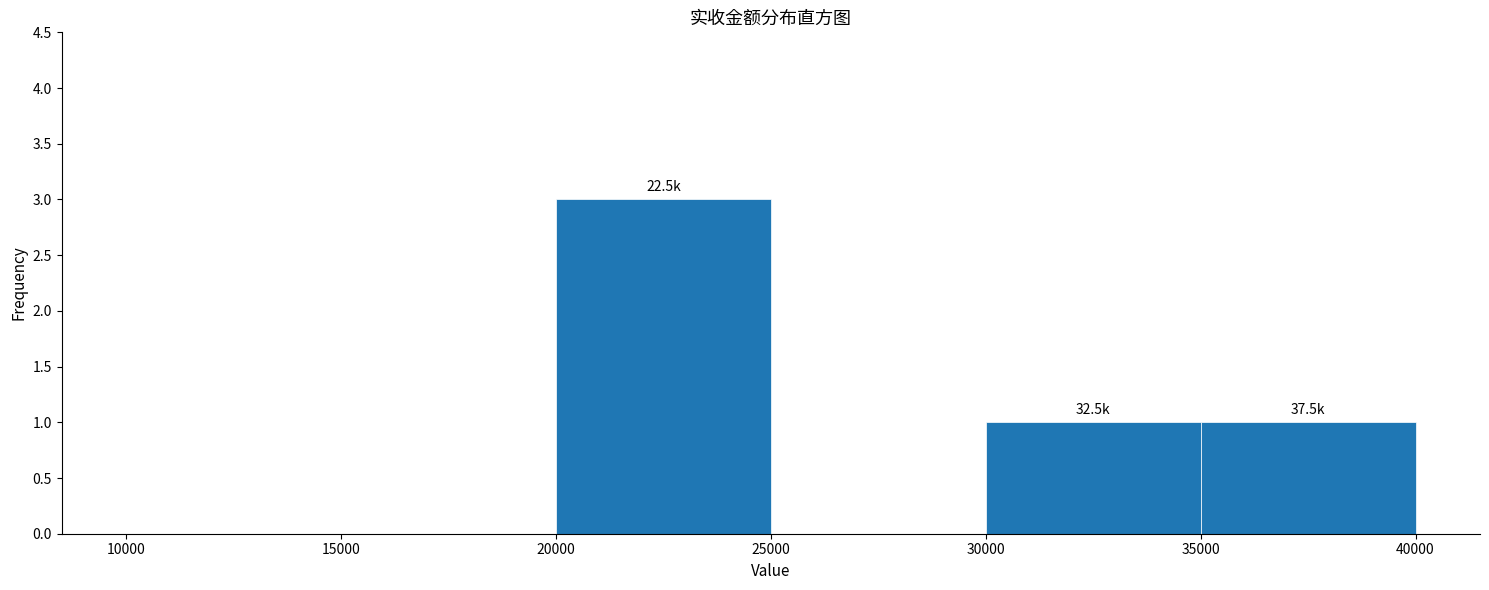

Which range on the x-axis has the tallest bar?

20000 to 25000